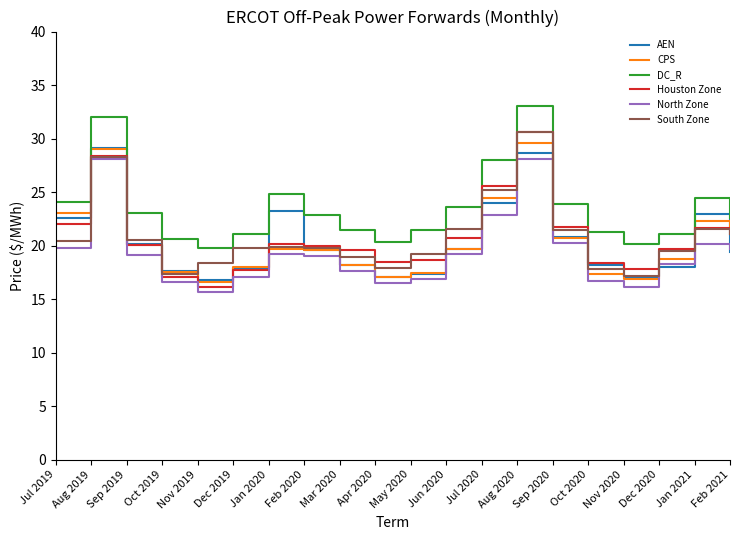

How many interior local peaks does the South Zone series have?

4